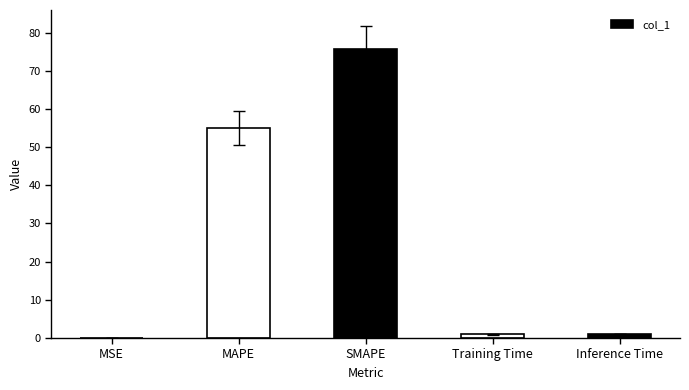

Read the value at SMAPE.

75.8